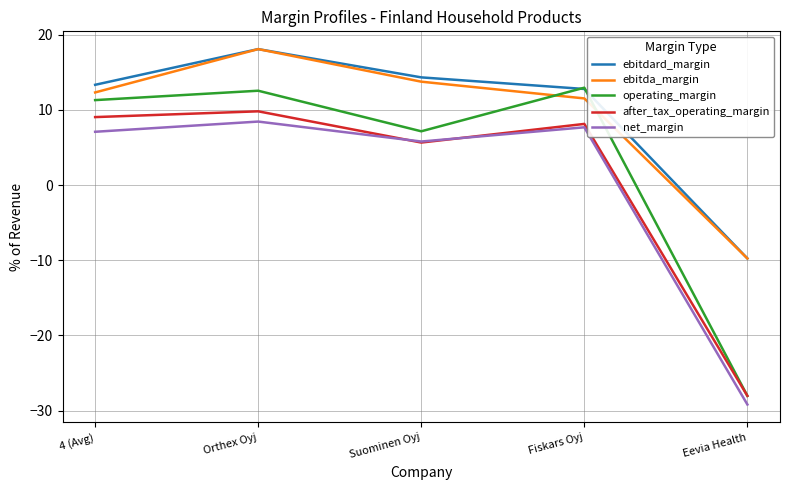

True or false: ebitdard_margin and after_tax_operating_margin intersect in this chart.

False